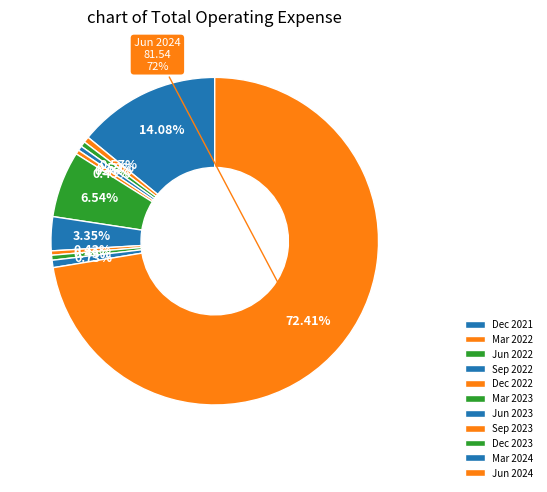

Which slice is the smallest?

Dec 2022